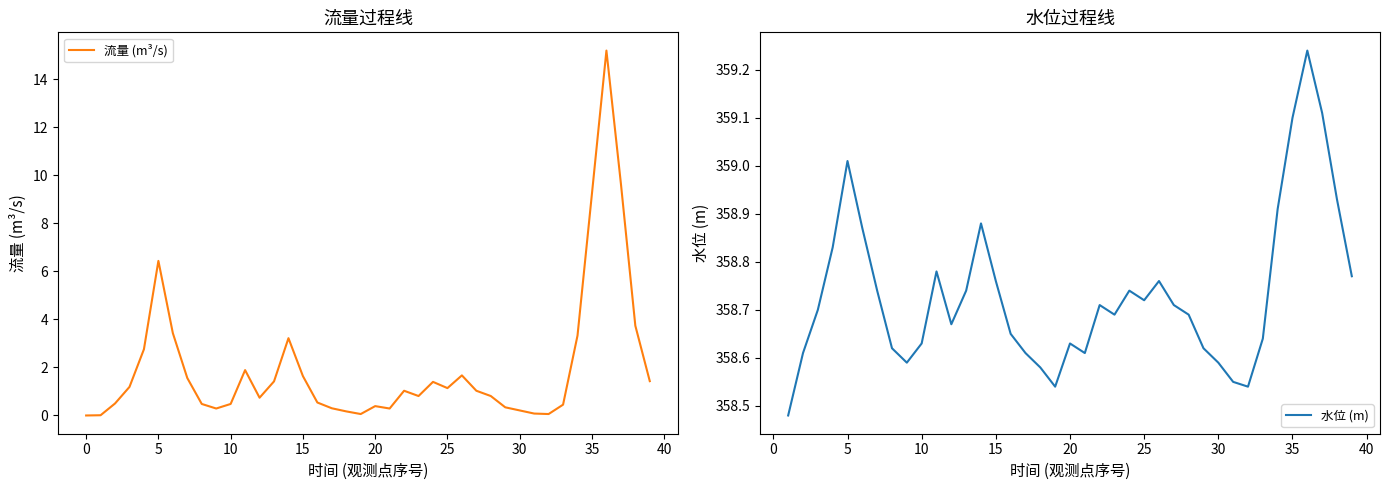

What is the average value of the 流量 (m³/s) series?

2.0